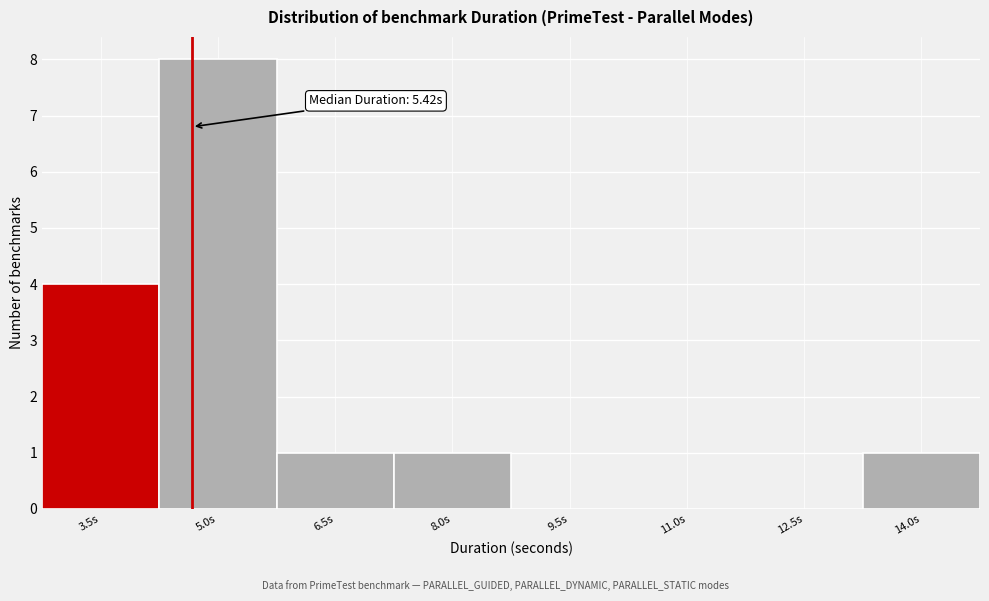

Reading left to right, extract all data points from this chart.

3.5s=4	5.0s=8	6.5s=1	8.0s=1	9.5s=0	11.0s=0	12.5s=0	14.0s=1